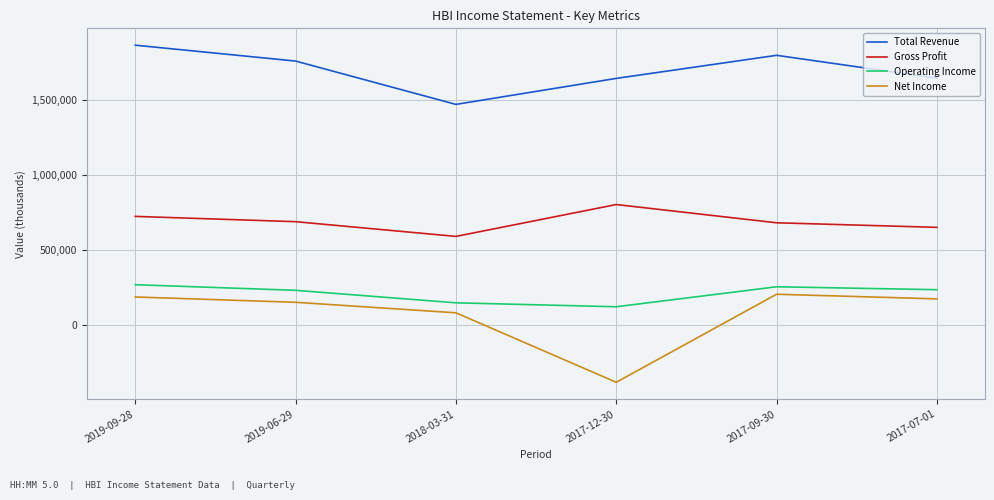

What is the average value of the Total Revenue series?

1698417